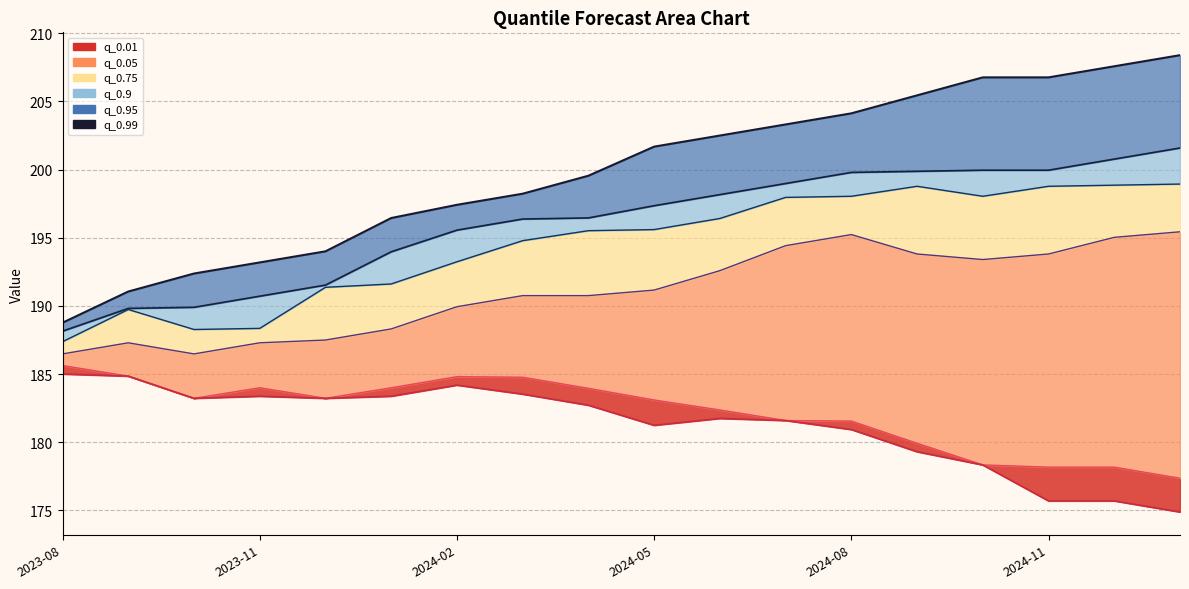

The value at 2024-02 is 319.8. True or false?

False